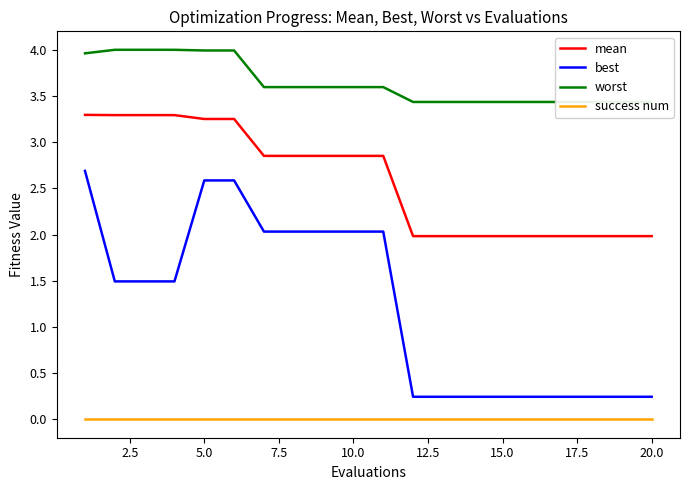

True or false: success num and best intersect in this chart.

False